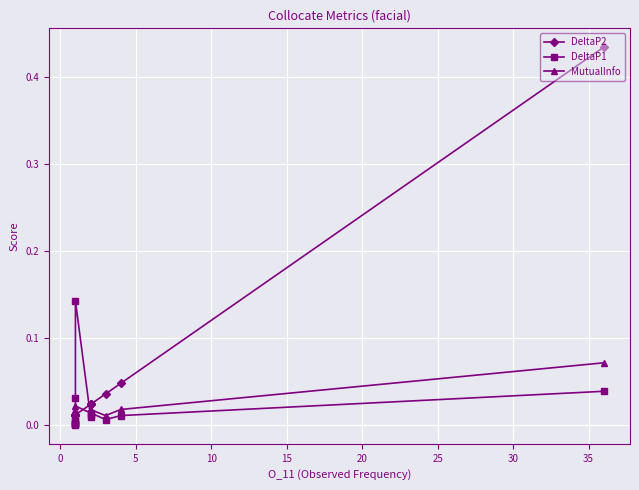

Does the chart display data point markers on the line(s)?

Yes